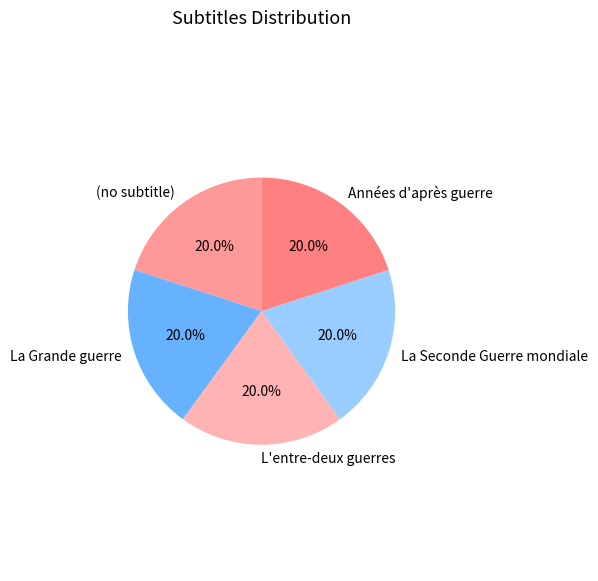

To the nearest percent, what is the difference between the largest and smallest slice percentages?

0%